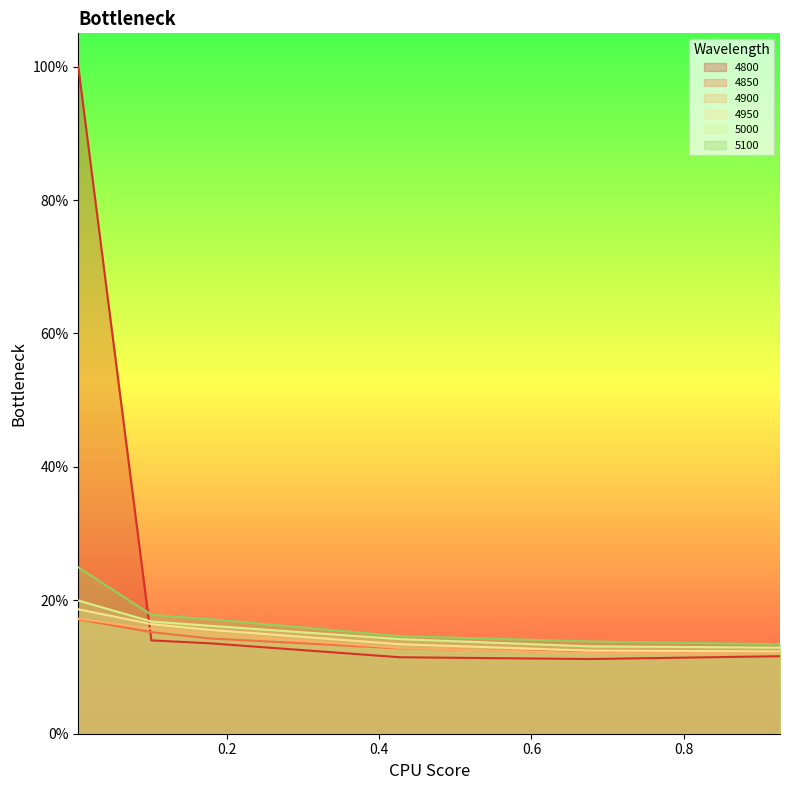

What is the smallest value displayed?

0.1